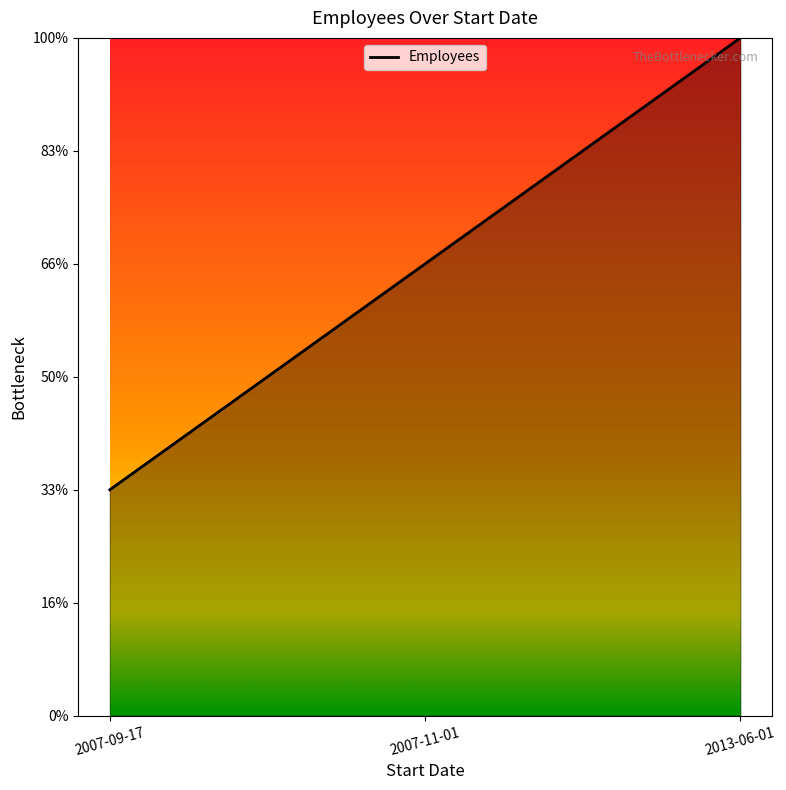

Which has a higher value, 2013-06-01 or 2007-09-17?

2013-06-01